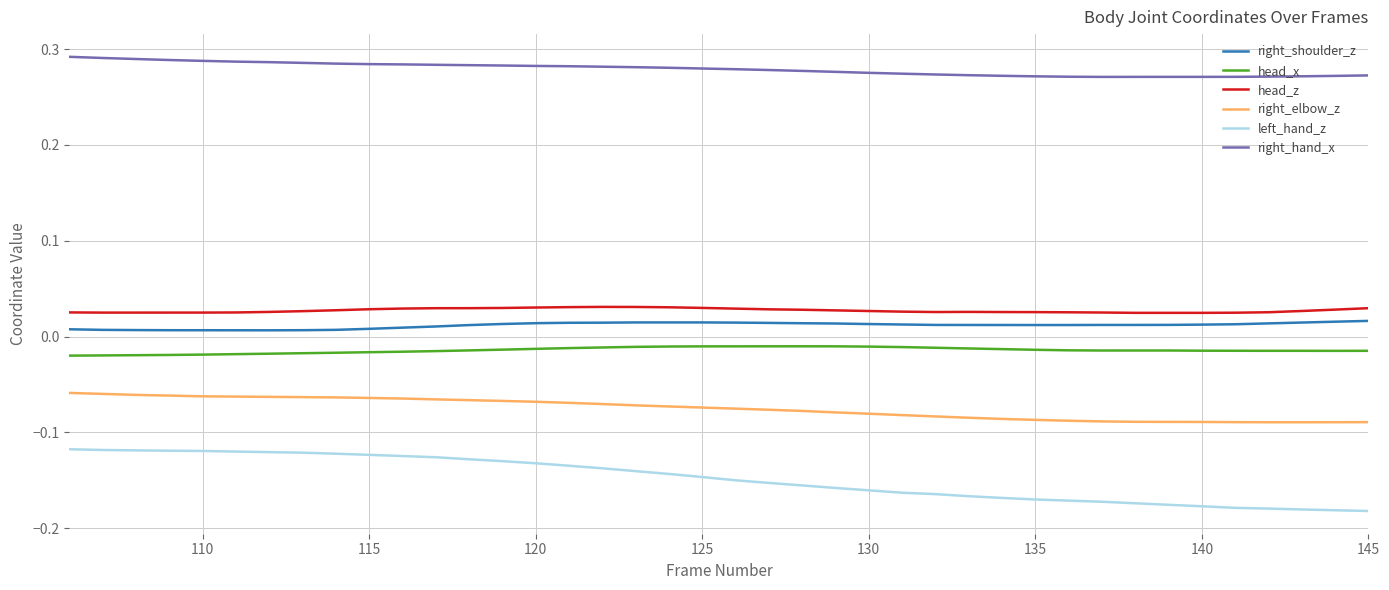

True or false: right_hand_x and right_elbow_z intersect in this chart.

False